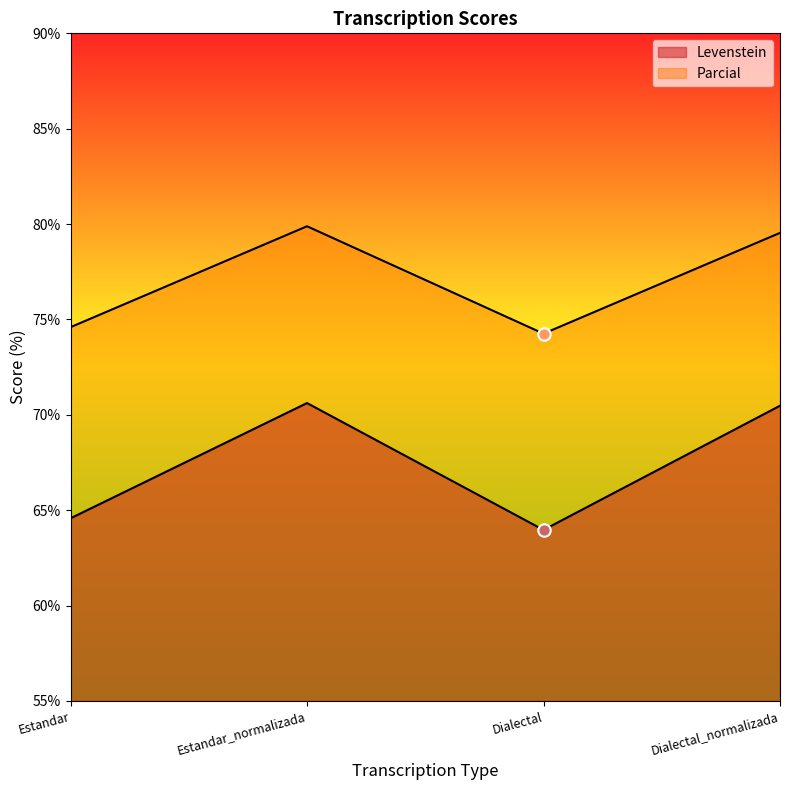

At which category is the sum across all series the highest?

Estandar_normalizada